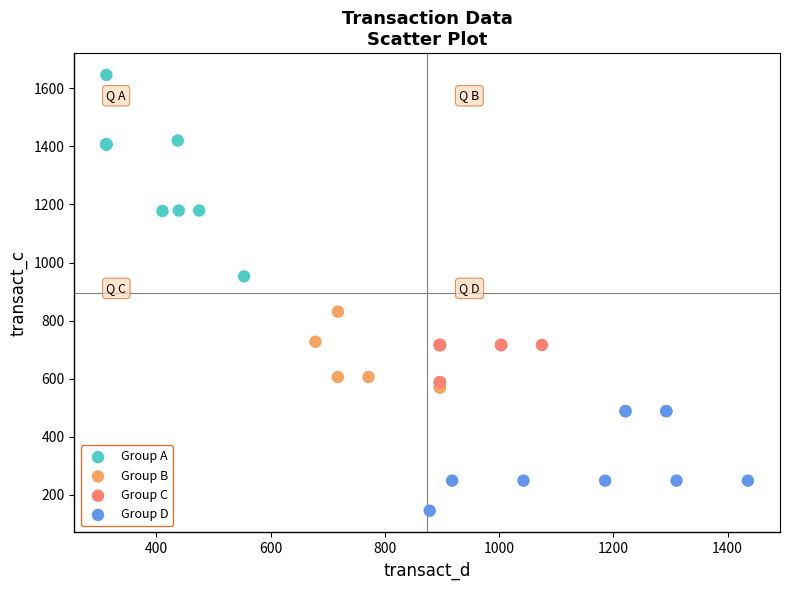

Which series reaches the maximum Y coordinate?

Group A